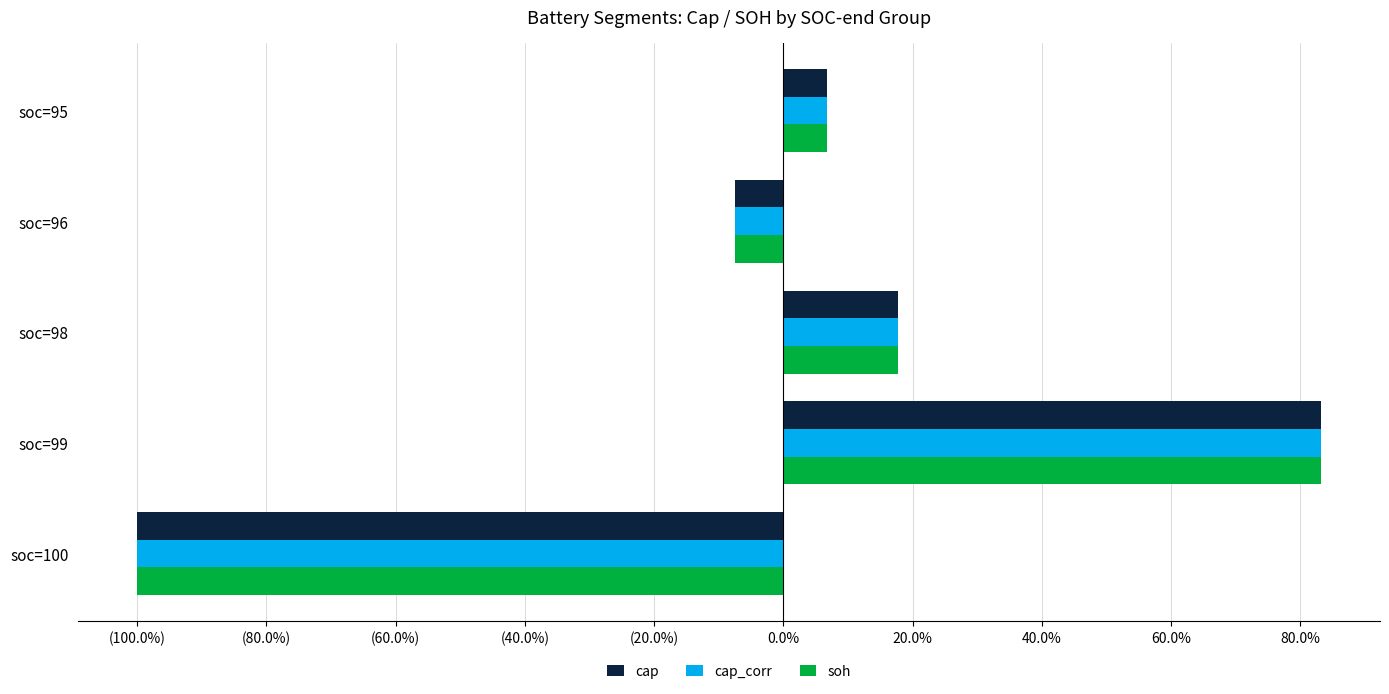

What are all the series names shown in the legend?

cap, cap_corr, soh